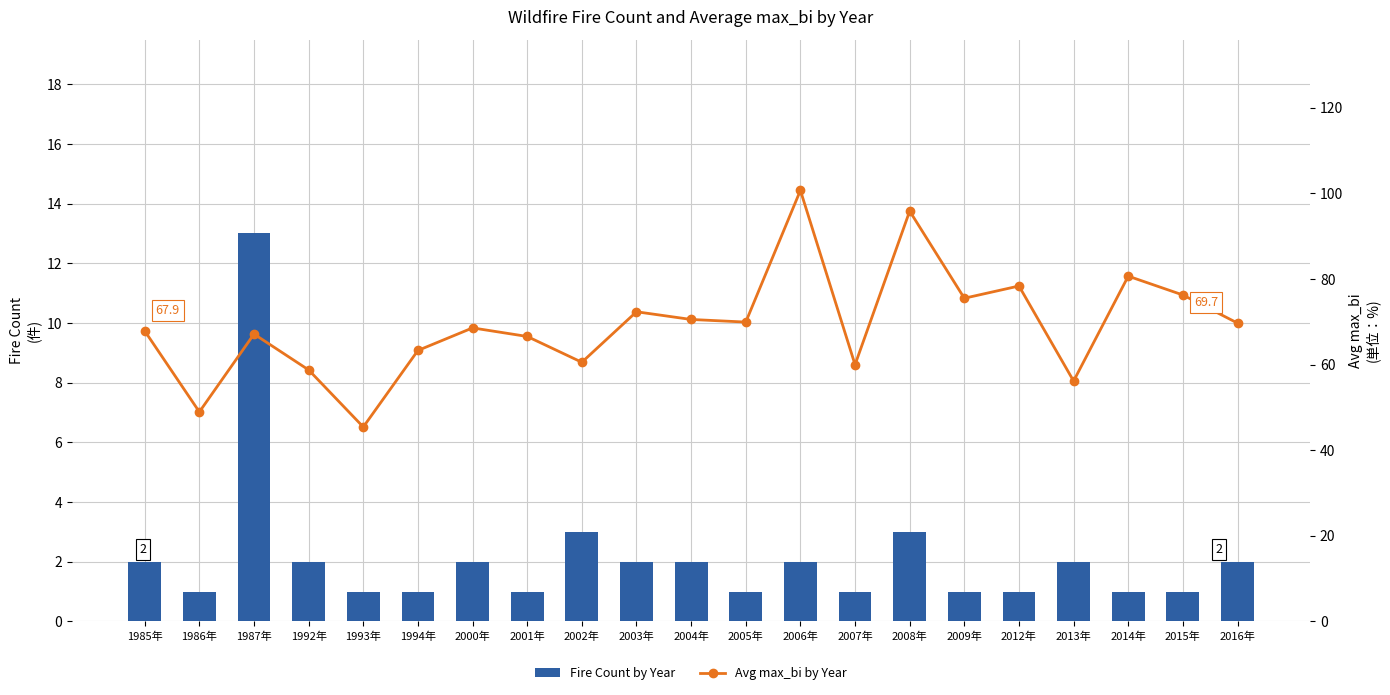

What is the label of the 18th bar from the left?

2013年